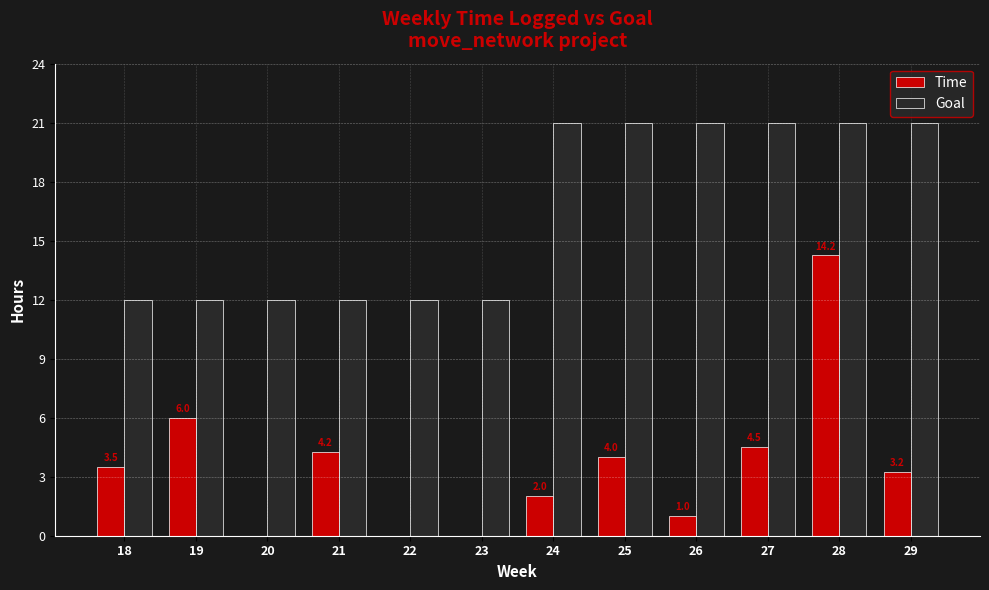

At which label does Time reach its peak?

28